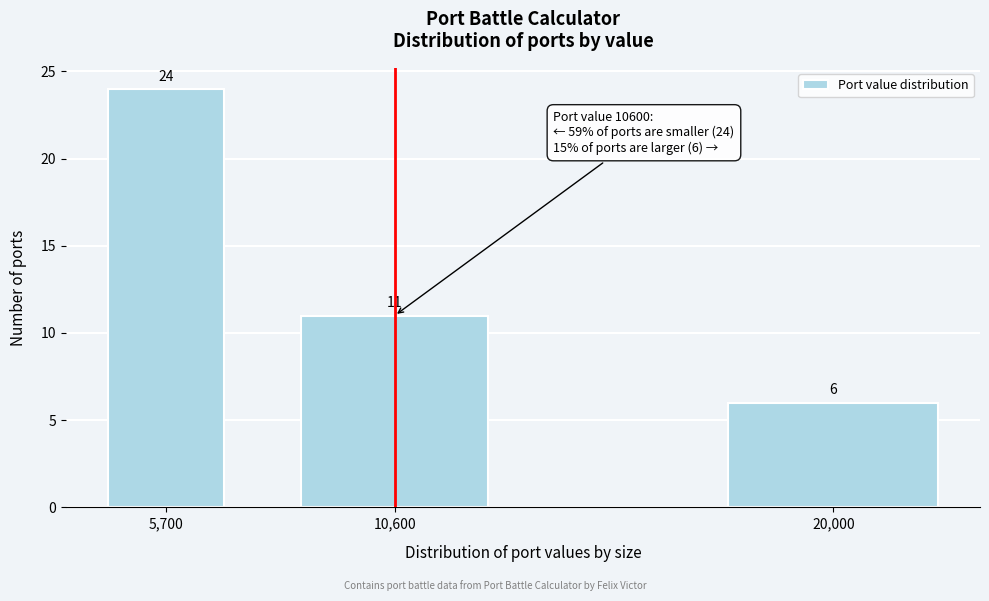

Reading left to right, transcribe all the data shown in this chart.

24	11	6